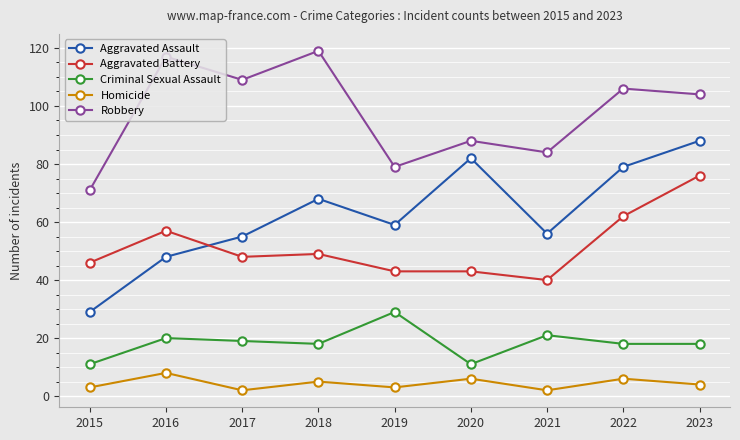

How many interior local peaks does the Criminal Sexual Assault series have?

3